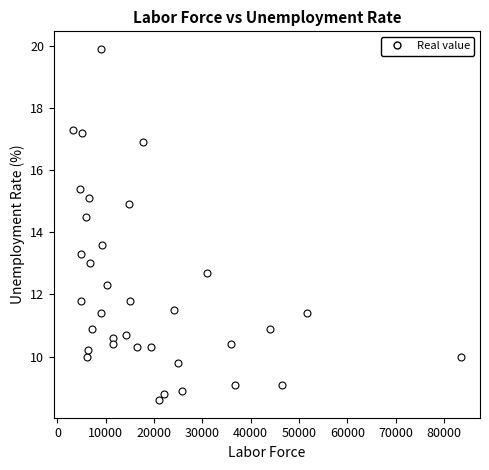

What is the range of X values (max minus min)?

80153.0